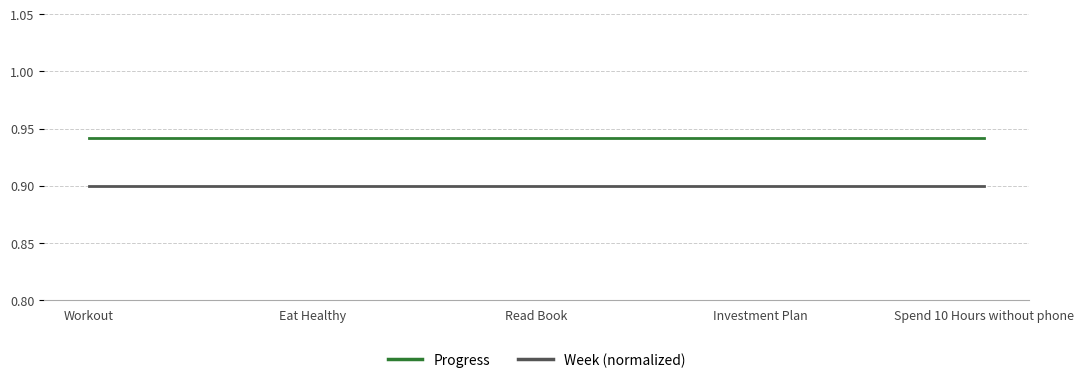

What position from the right is Eat Healthy?

4